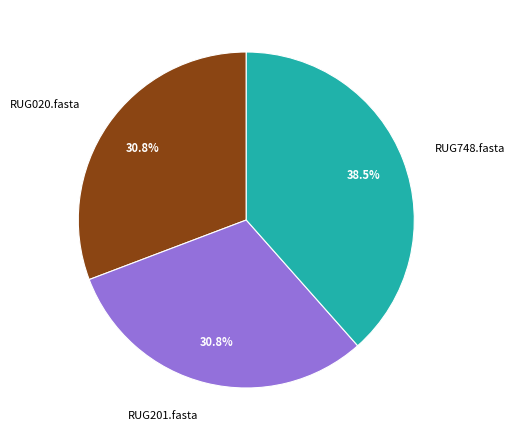

Is RUG020.fasta the majority of the pie?

No